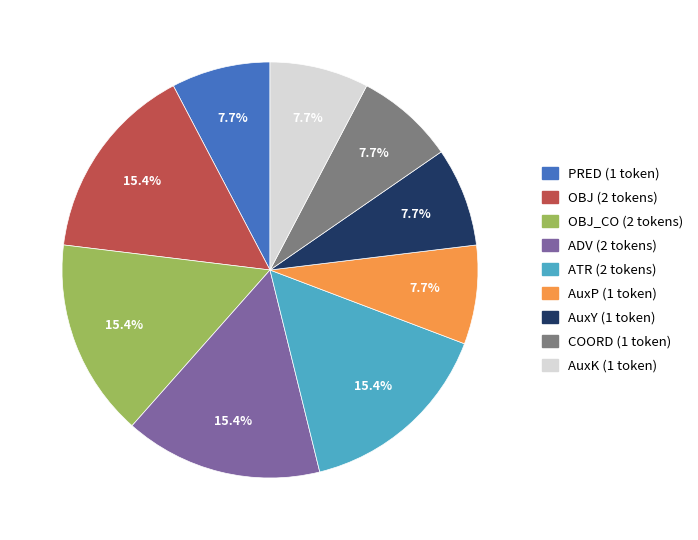

Is there any slice that represents more than half of the pie?

No